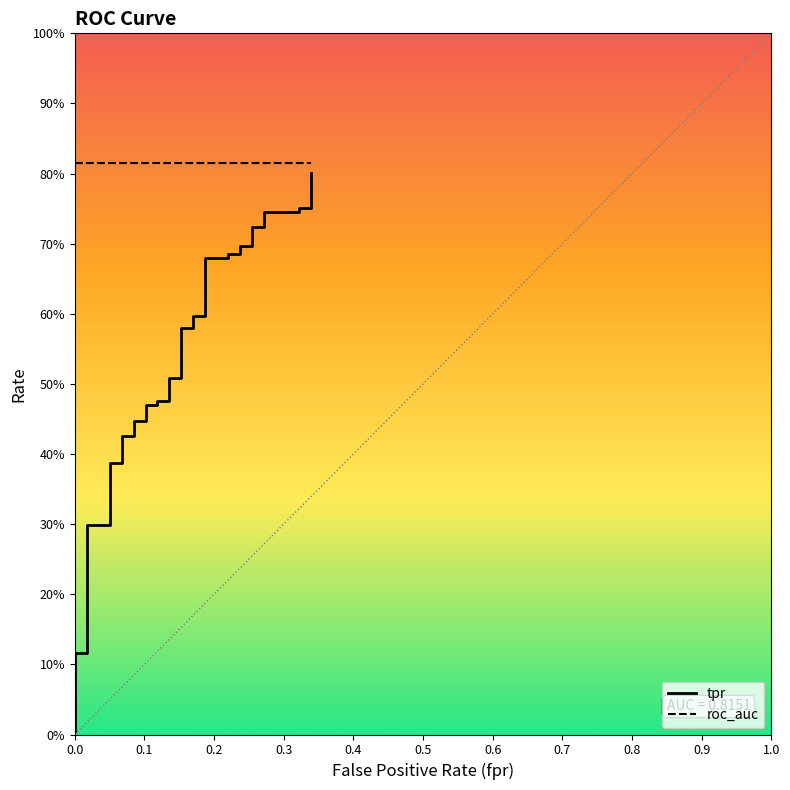

True or false: roc_auc and tpr intersect in this chart.

False